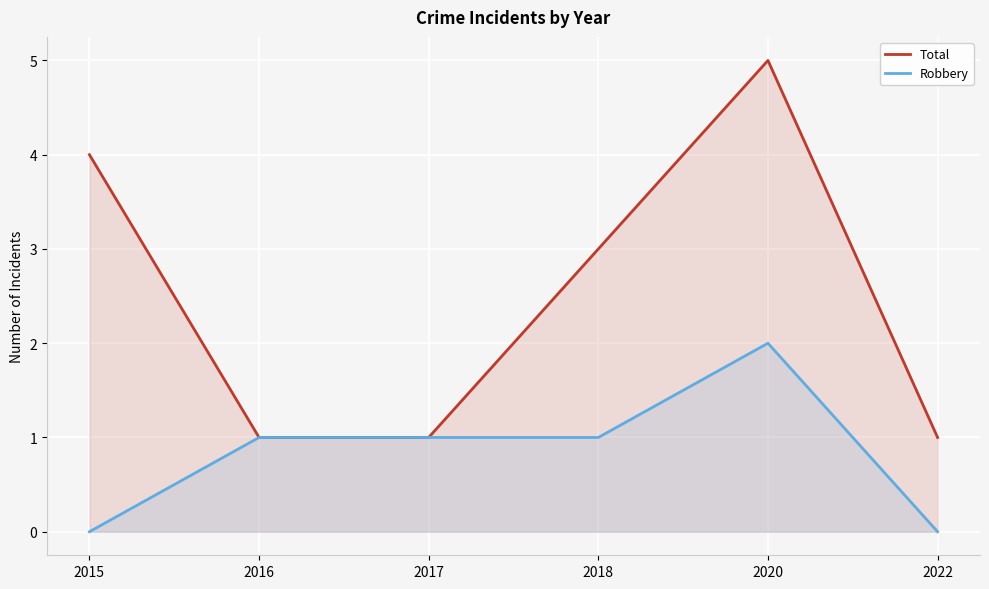

The Robbery series shows 1 at 2017. True or false?

True